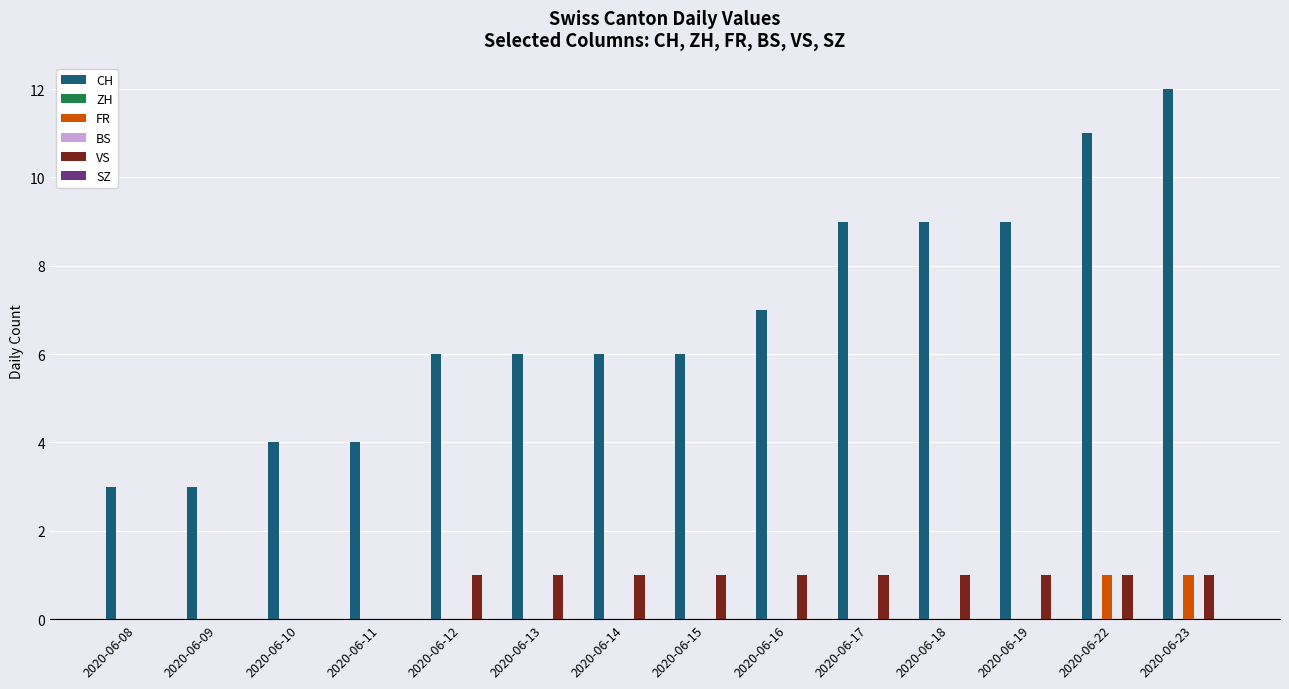

At which label is ZH closest to 0?

2020-06-08